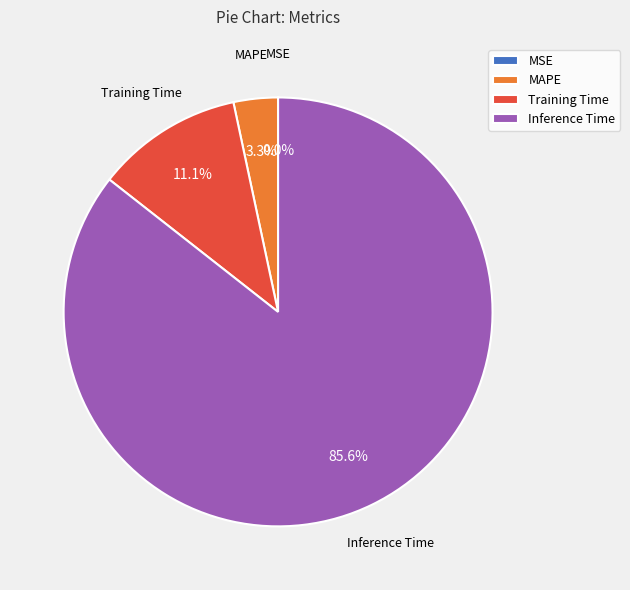

Do Training Time and Inference Time together represent more than half of the pie?

Yes